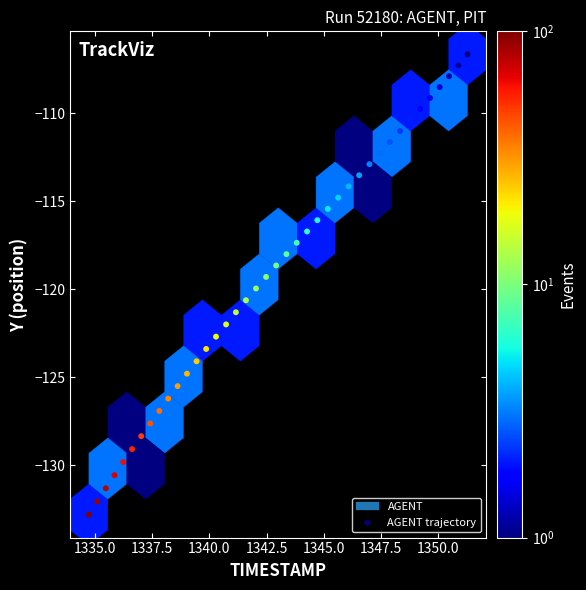

What is the range of X values (max minus min)?

16.6